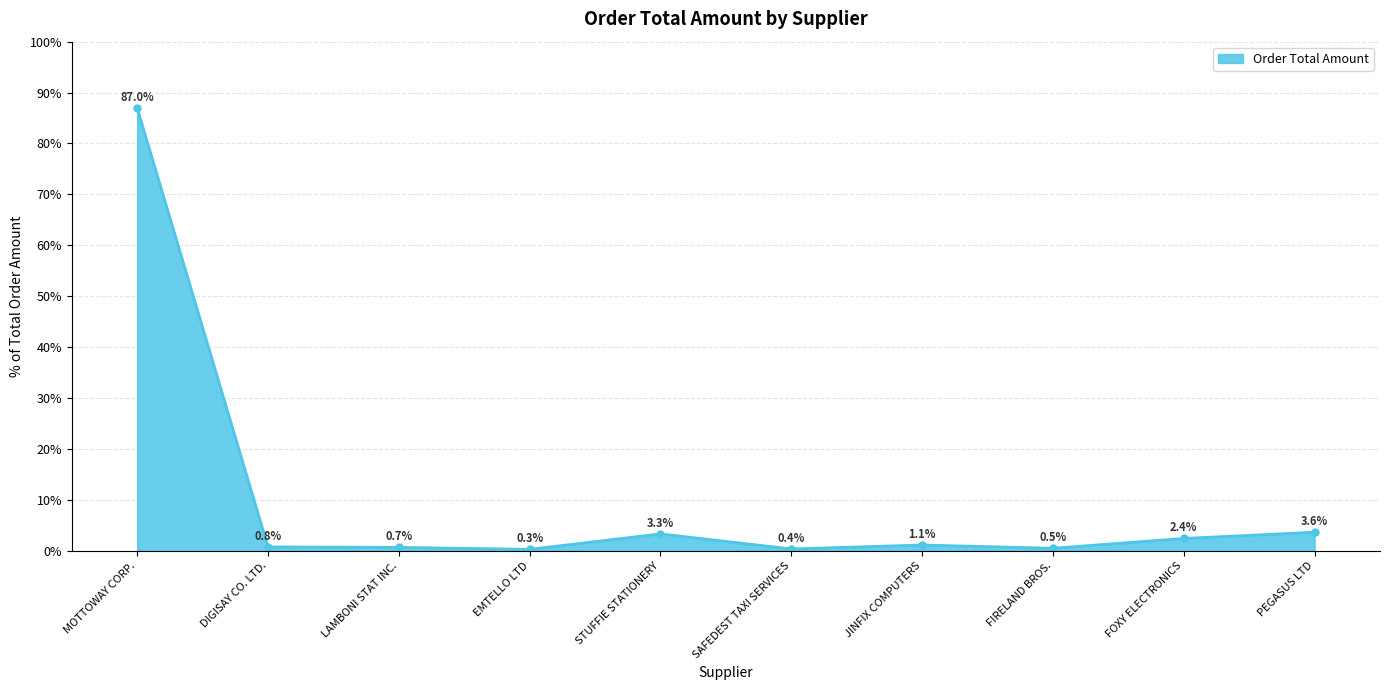

Does the chart have visible grid lines?

Yes